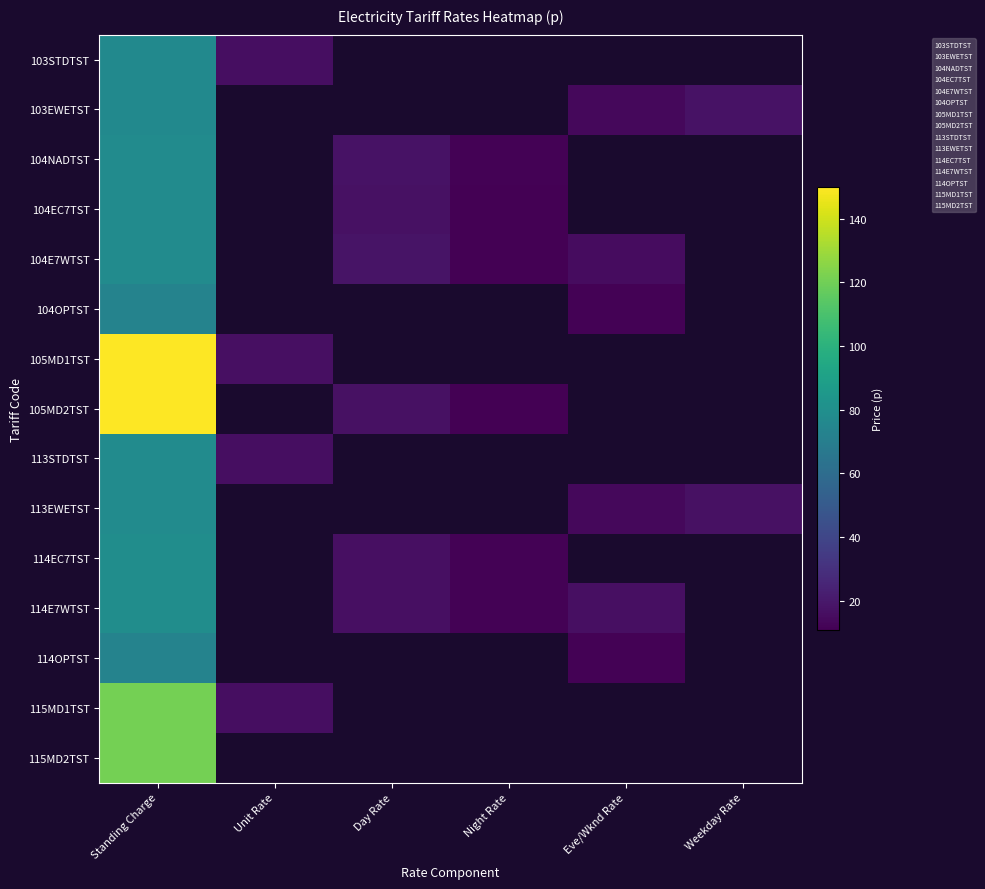

At which category is the sum across all series the highest?

Standing Charge